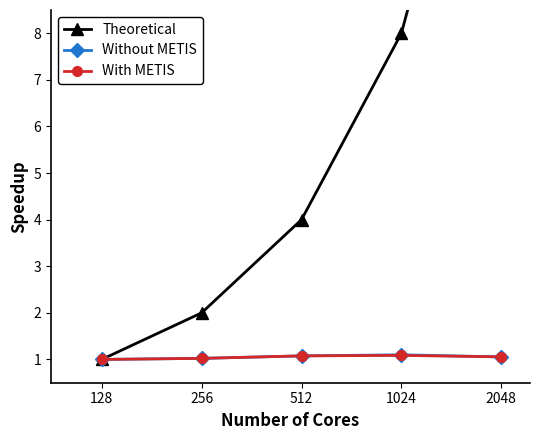

What is the difference between the highest and lowest values at 256?

1.0